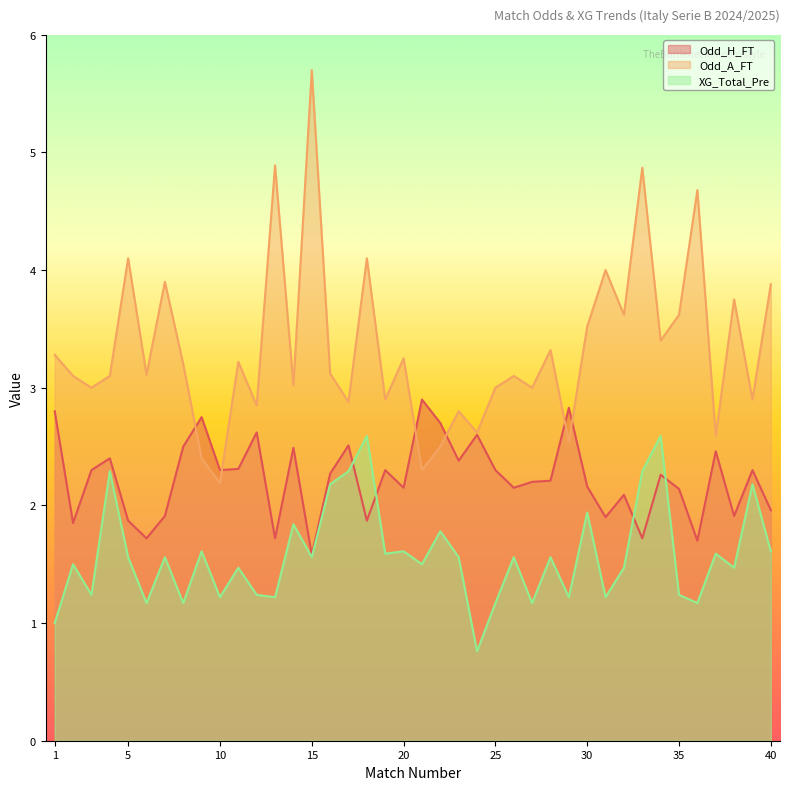

Read the XG_Total_Pre value at 39.

2.2